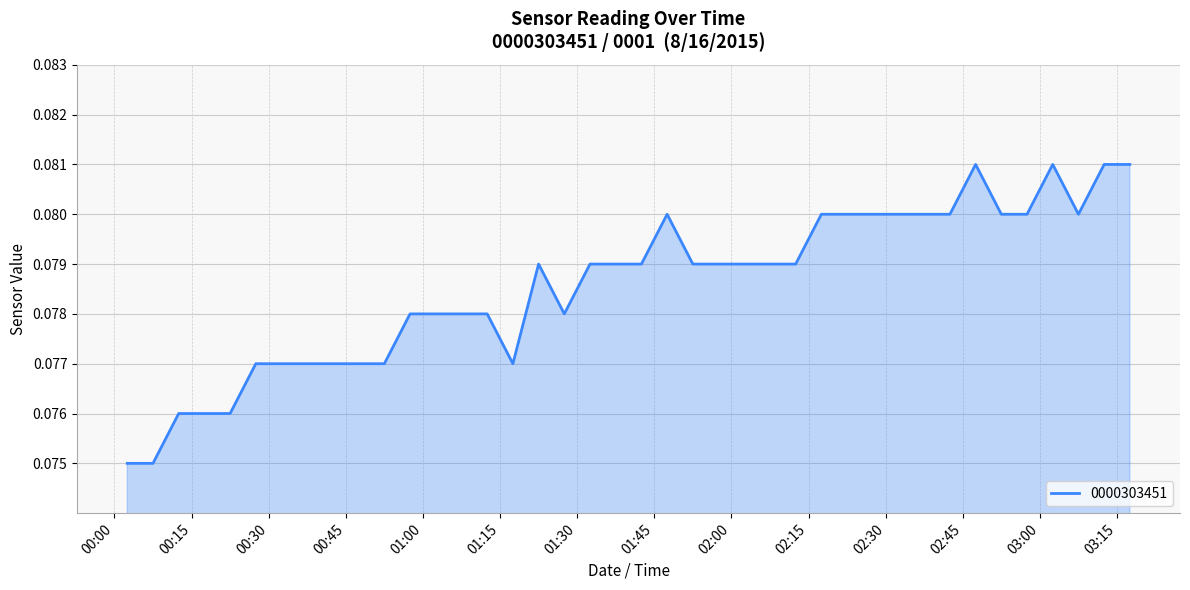

Which label corresponds to the largest value in the chart?

2015-08-16 02:47:30